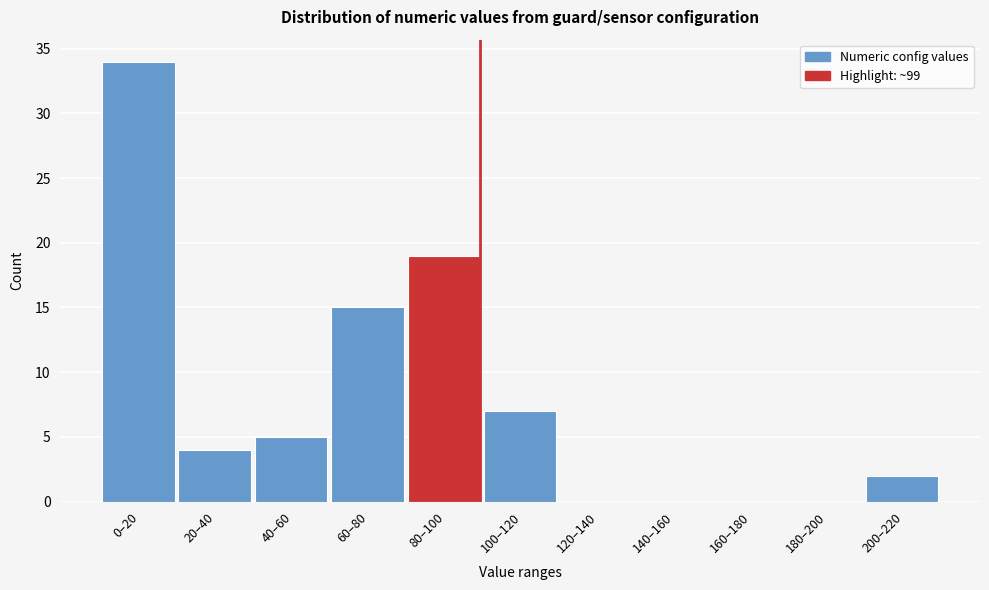

Reading right to left, what are all the values shown in this chart?

200–220=2	180–200=0	160–180=0	140–160=0	120–140=0	100–120=7	80–100=19	60–80=15	40–60=5	20–40=4	0–20=34